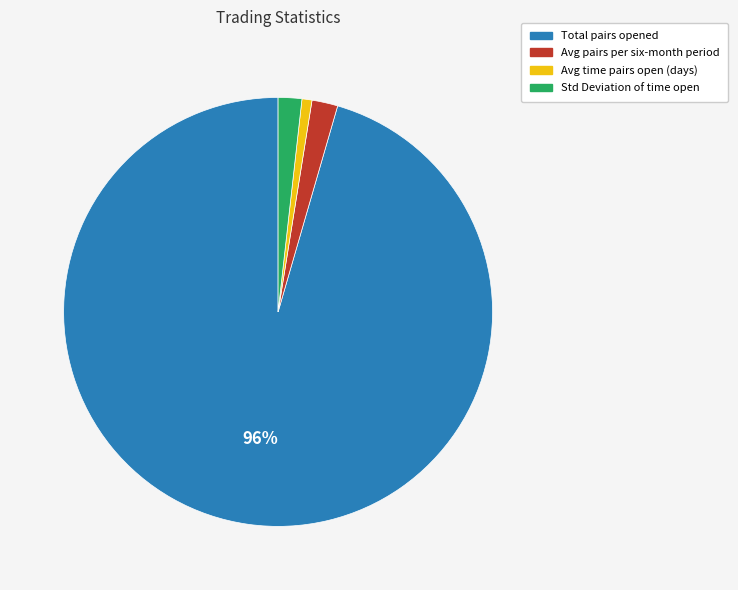

Is the sum of Std Deviation of time open and Total pairs opened greater than half?

Yes